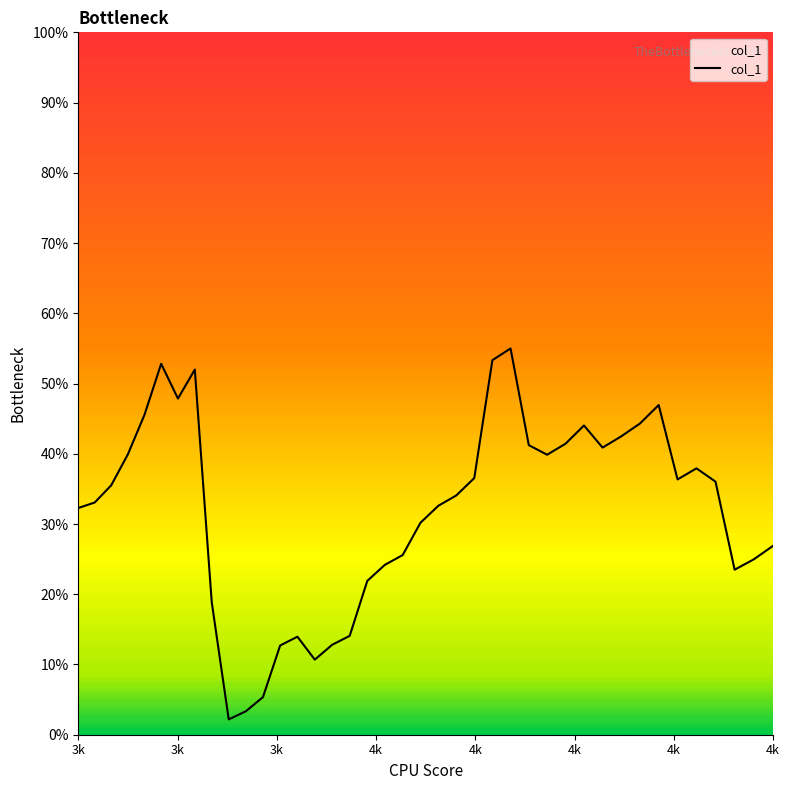

Does the chart display data point markers on the line(s)?

No